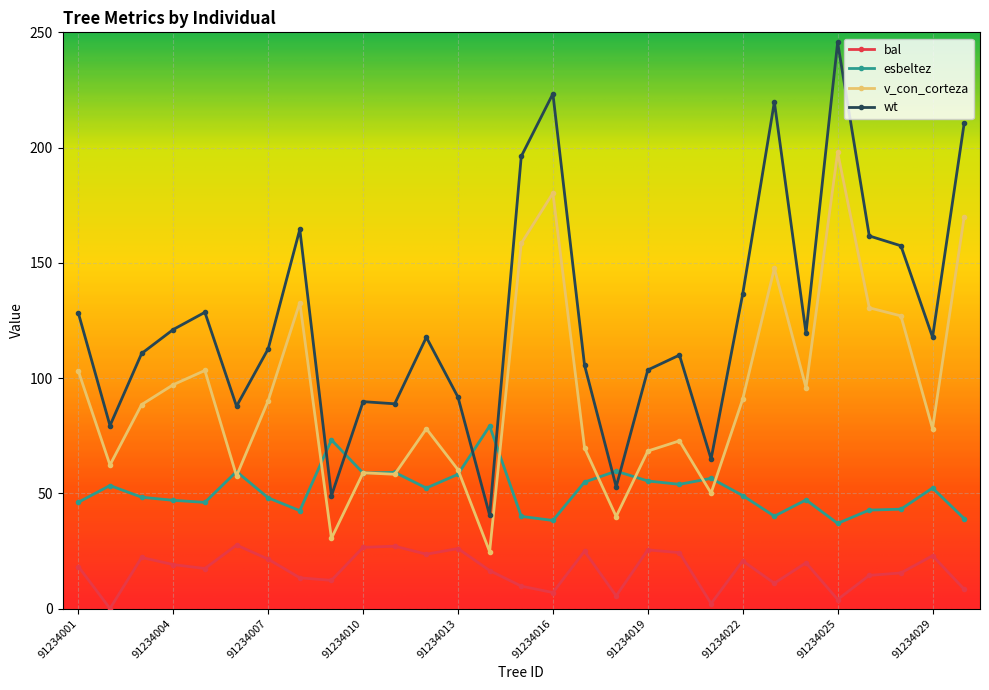

Is this an area chart (filled region under the line)?

No